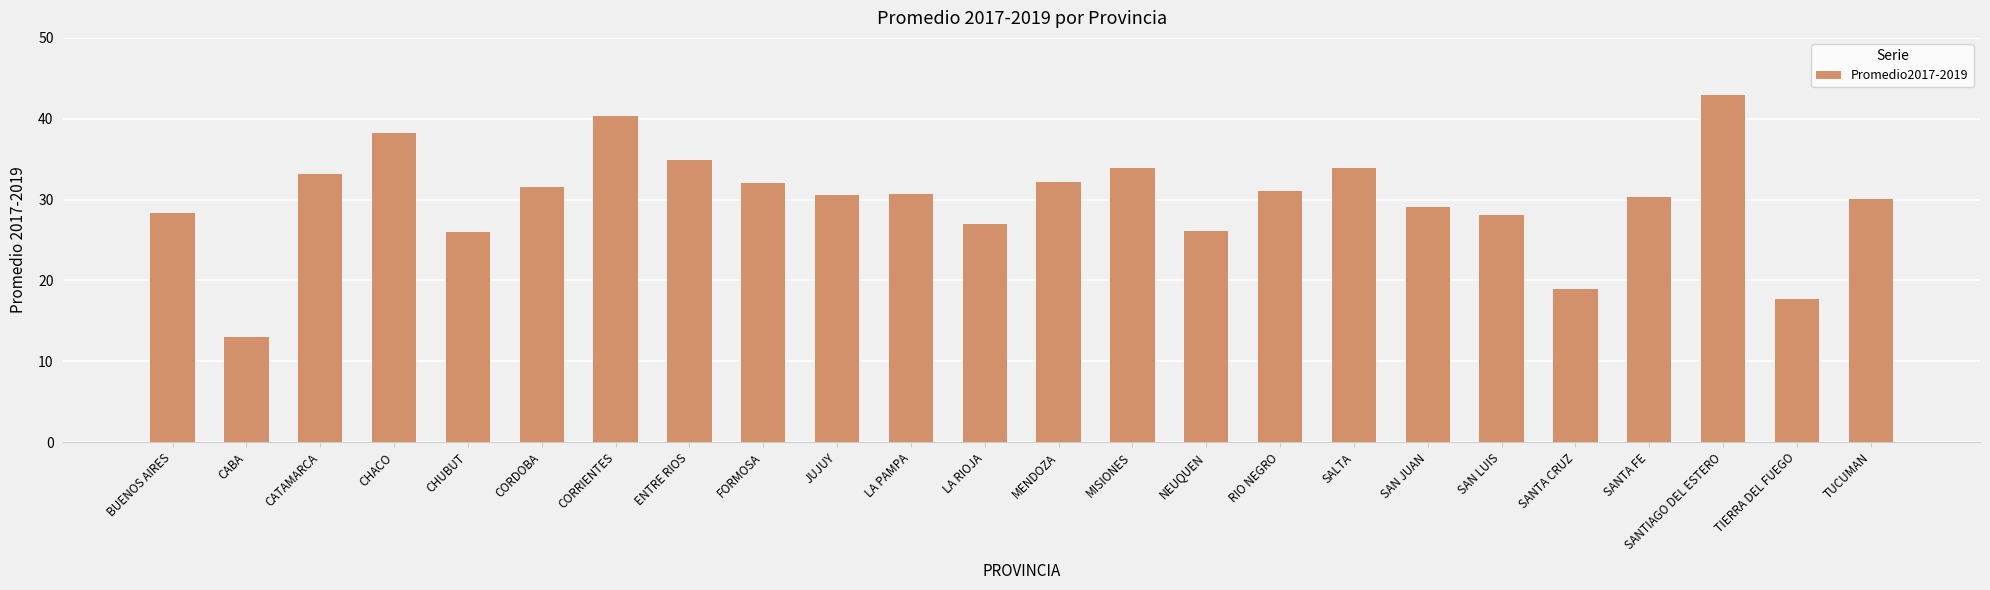

What is the label of the 2nd bar from the right?

TIERRA DEL FUEGO